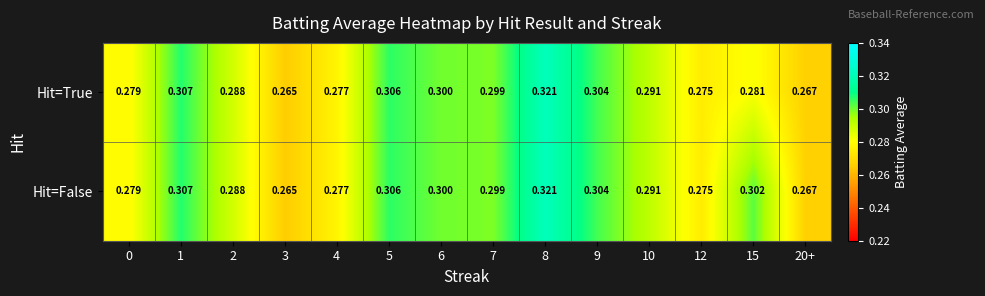

Is the value of Hit=True at 0 greater than the value of Hit=False at 7?

No